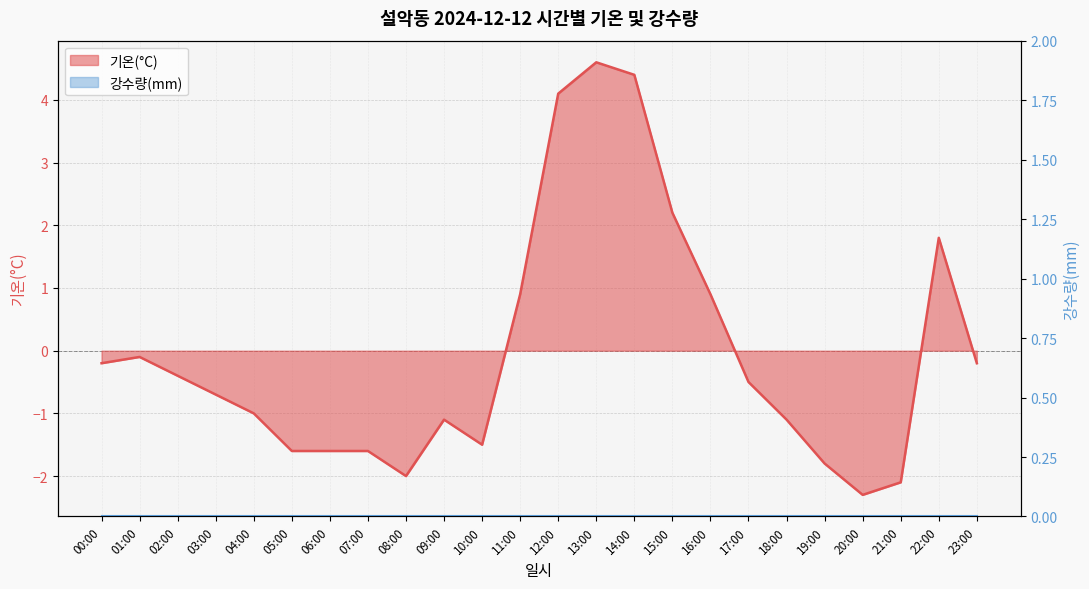

Does the chart display data point markers on the line(s)?

No